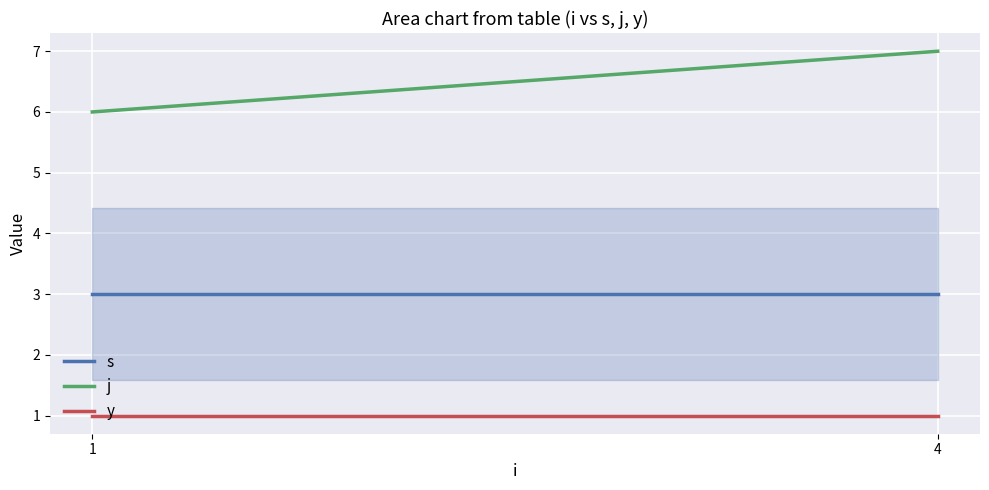

At which category is the sum across all series the highest?

4